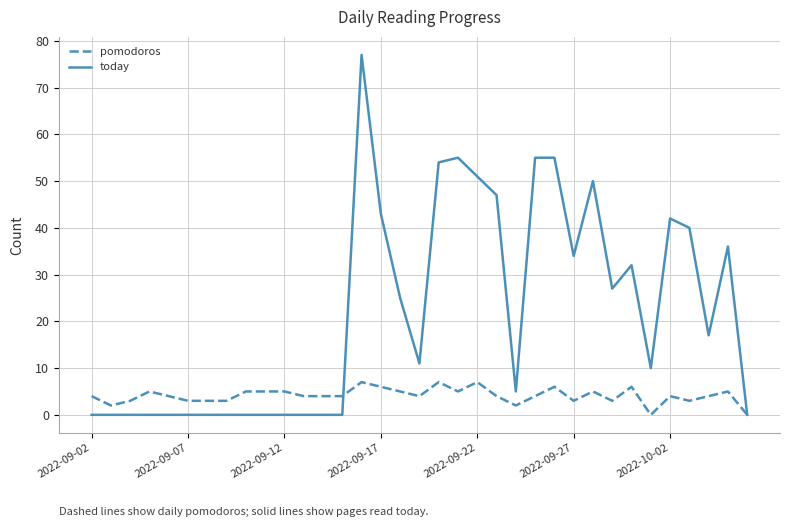

What is the average value of the pomodoros series?

4